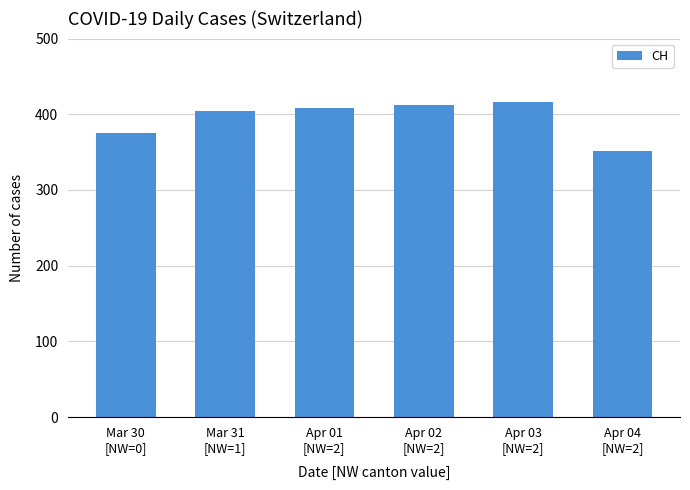

Are the bars grouped side by side (vs. stacked)?

No